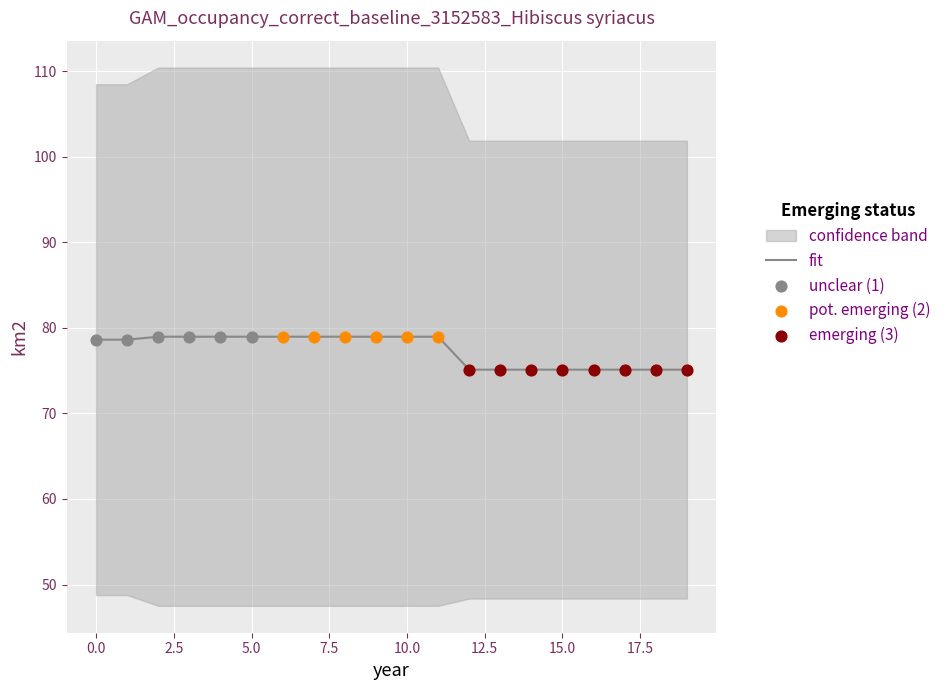

Which has a higher value, 7 or 11?

7